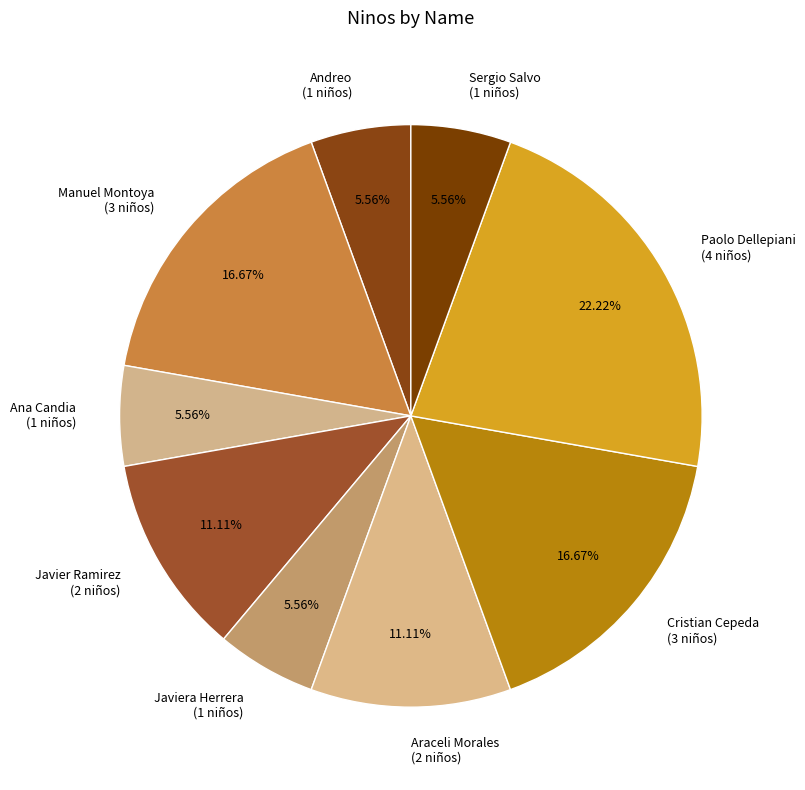

Combined, do Manuel Montoya (3 niños) and Andreo (1 niños) account for over 50%?

No